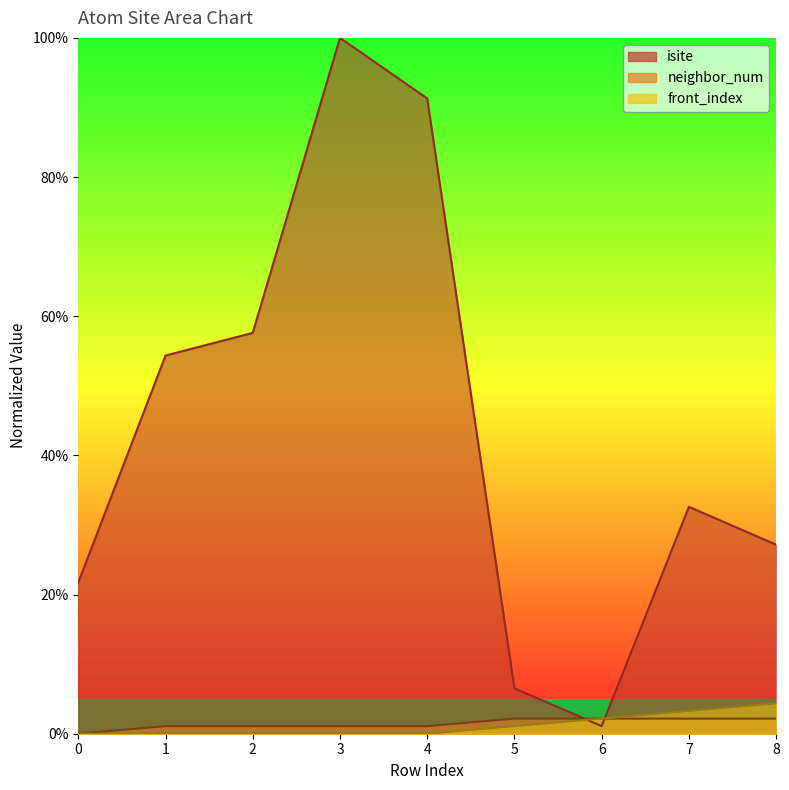

What is the value of the neighbor_num point at the 5th from the left?

1.1